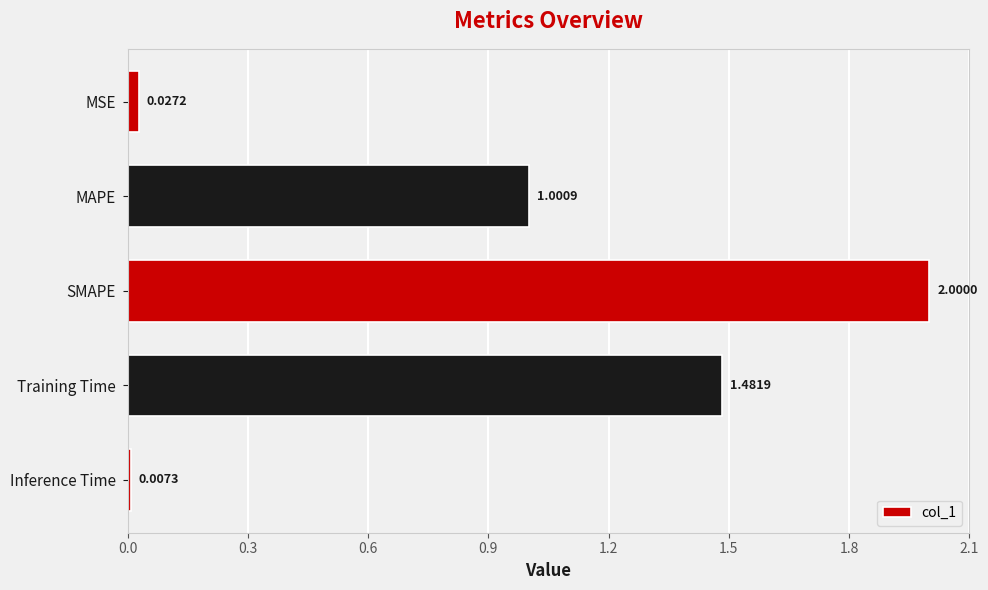

Which category has the highest value across all series?

SMAPE